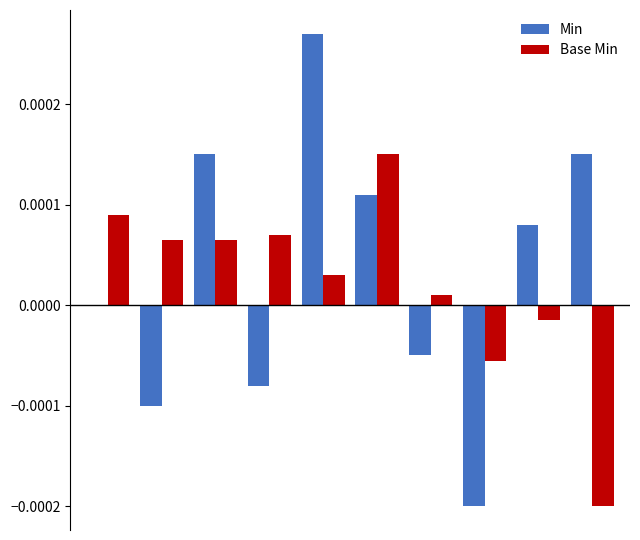

How many Min values are between 0 and 1?

6